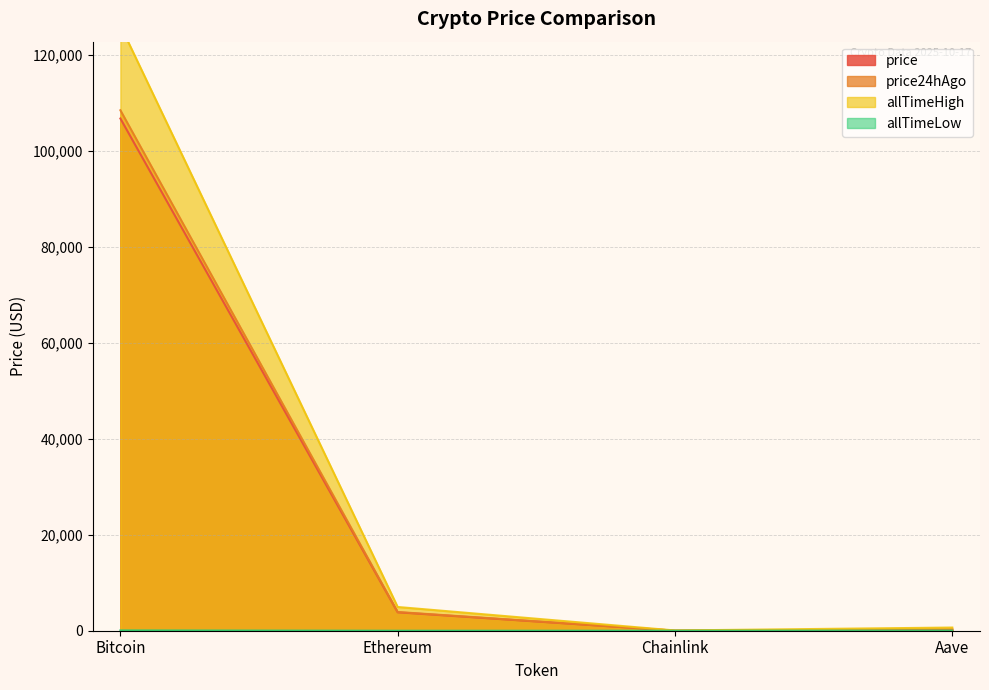

What position from the right is Chainlink?

2